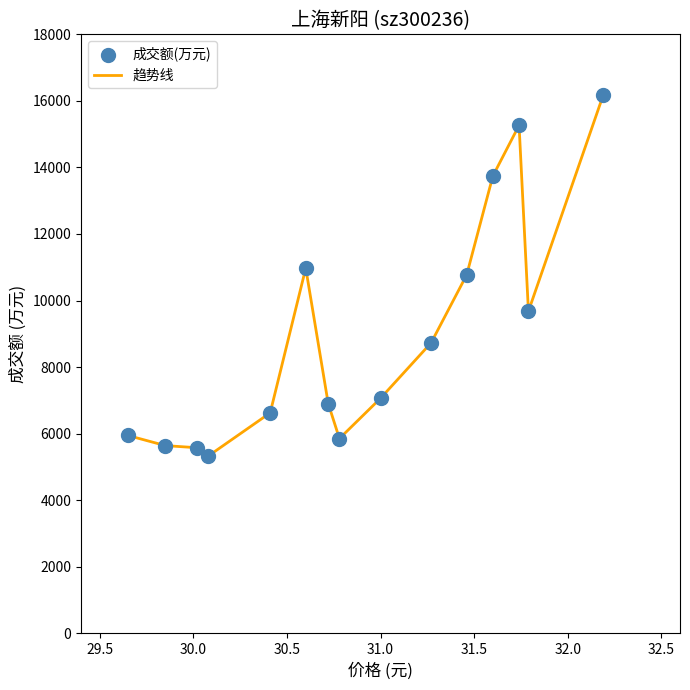

What is the smallest value displayed?

5332